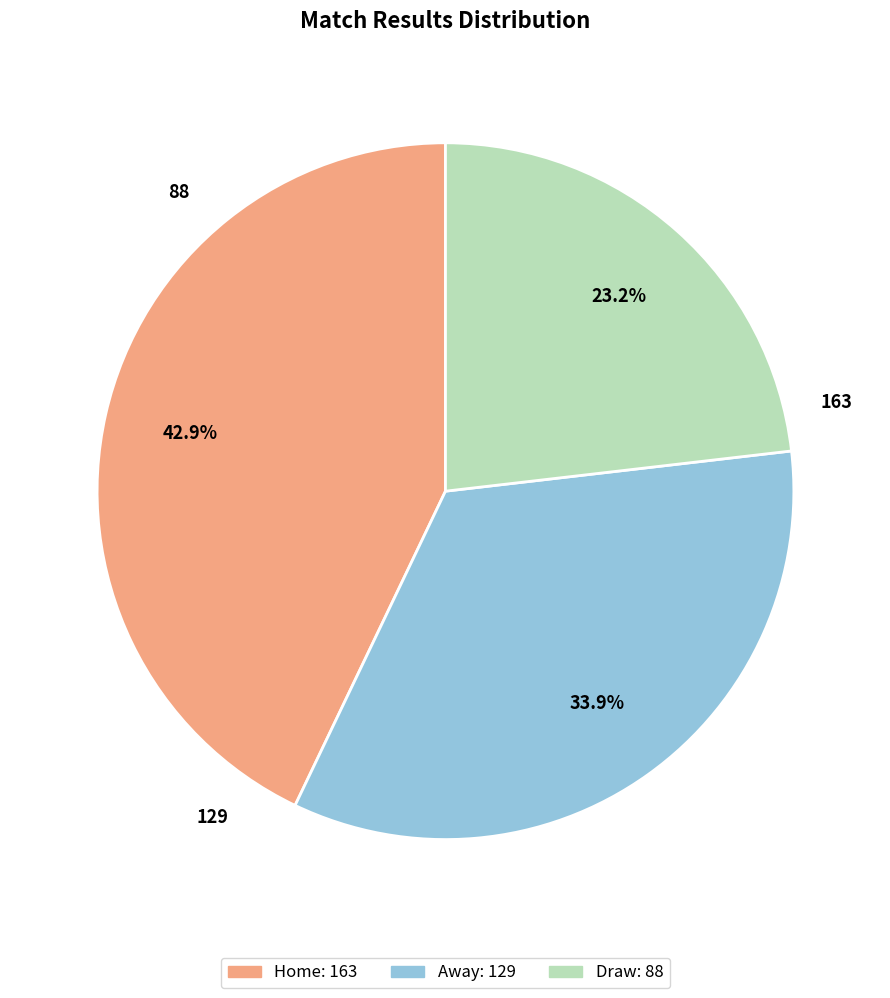

To the nearest percent, what is the difference between the largest and smallest slice percentages?

20%